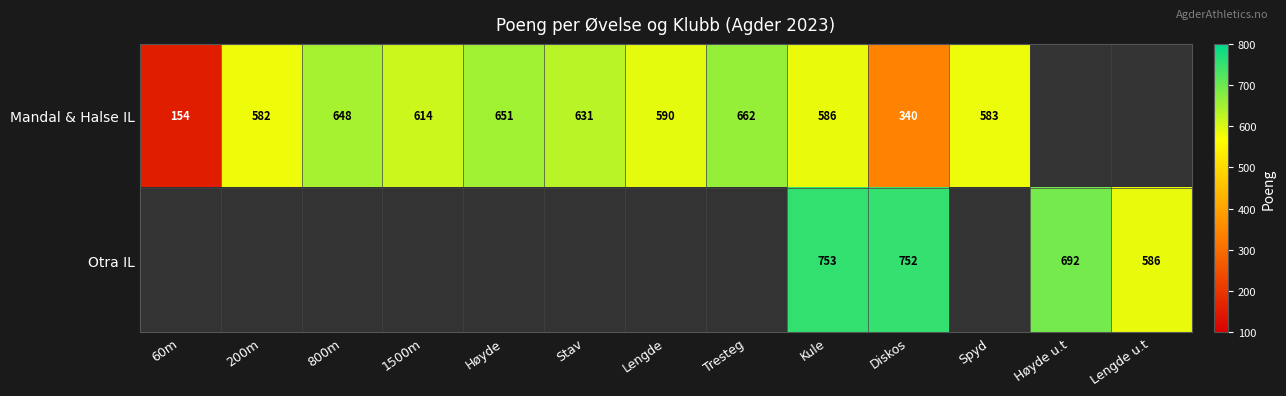

Is the value of Mandal & Halse IL at 1500m greater than the value of Otra IL at Kule?

No